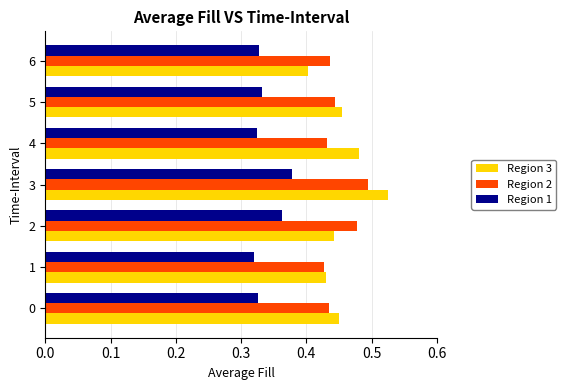

Which category has the highest value in the Region 2 series?

3